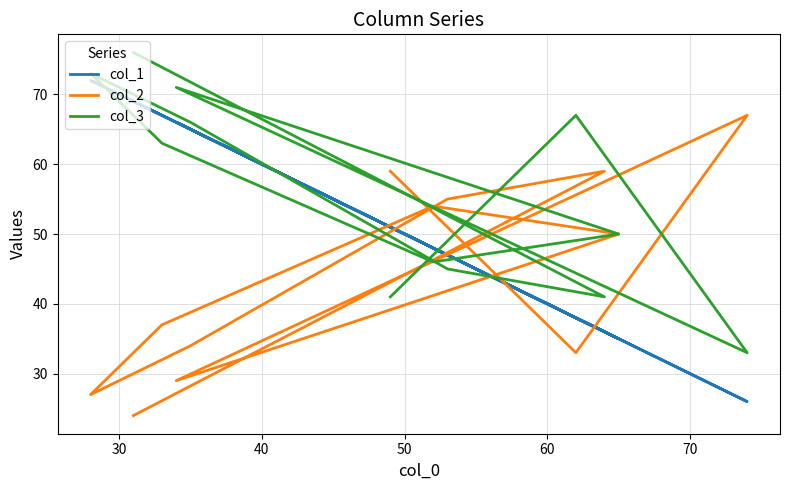

Which series has the largest range (max minus min)?

col_1